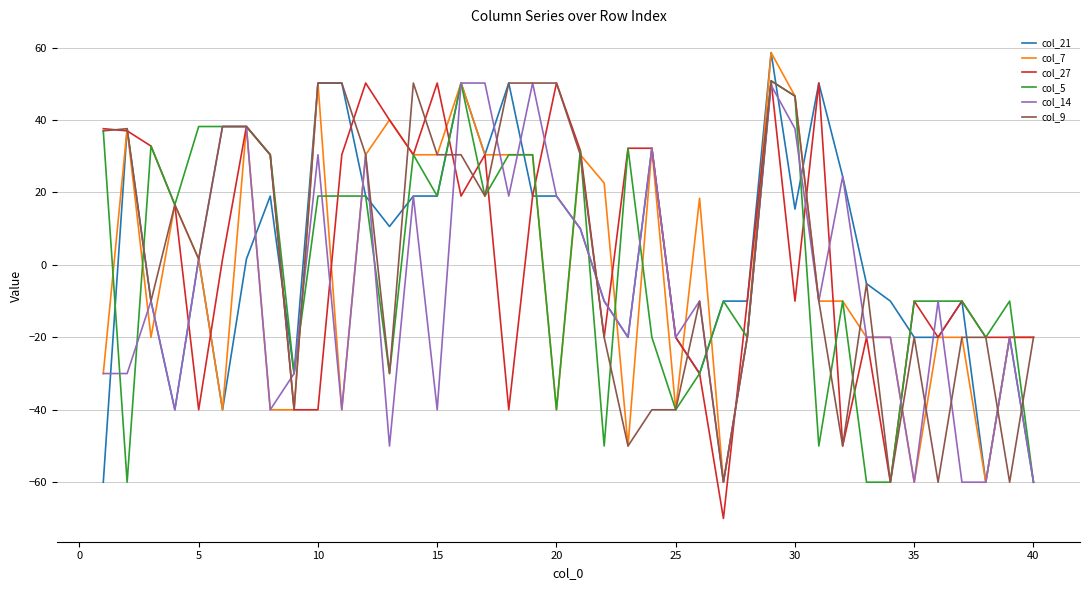

What is the highest value of the col_21 series?

58.6